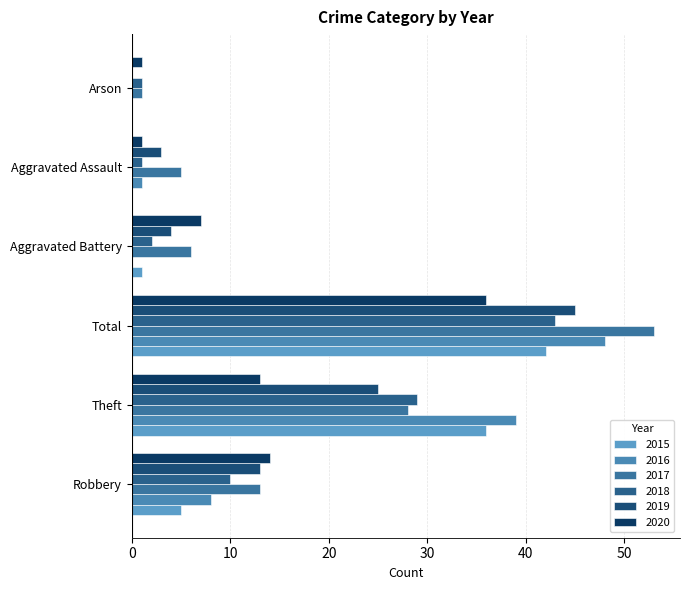

Count the number of categories in the chart.

6